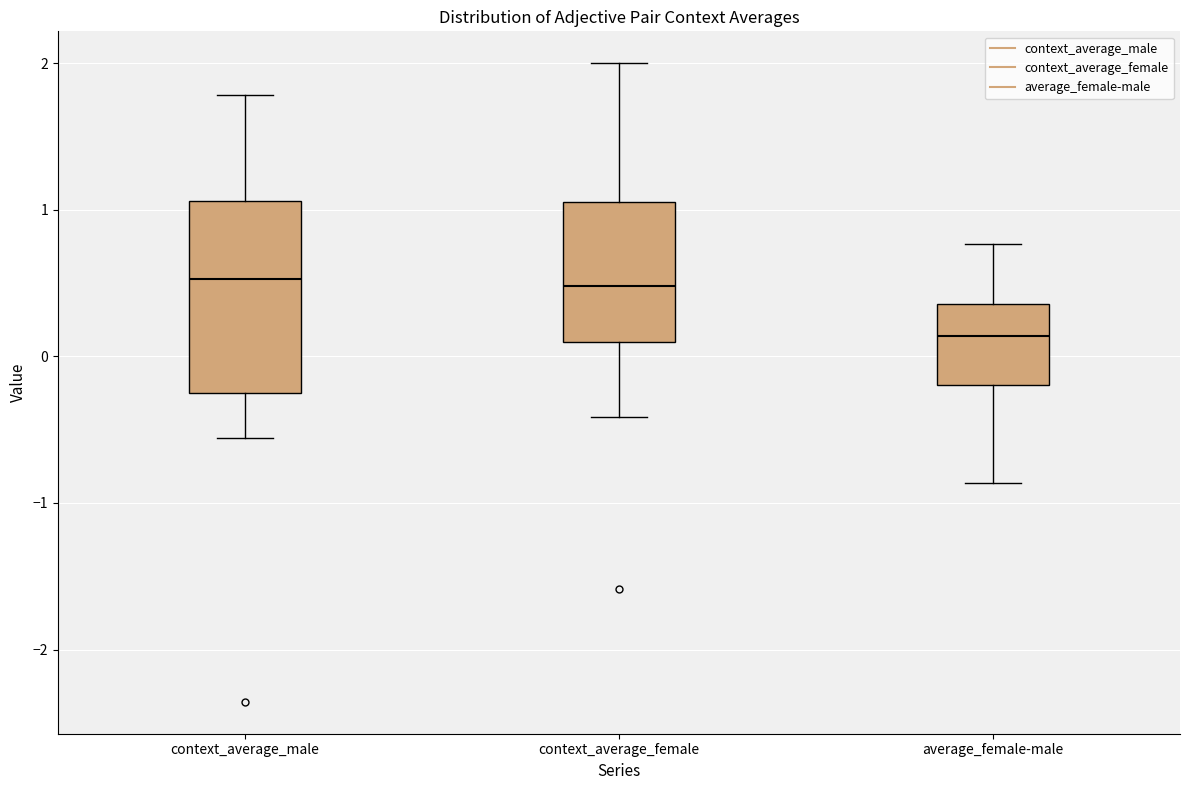

Where does the upper whisker of the box for context_average_male end on the y-axis? The values are not printed on the chart, so give them approximately, as read against the axis.

1.8